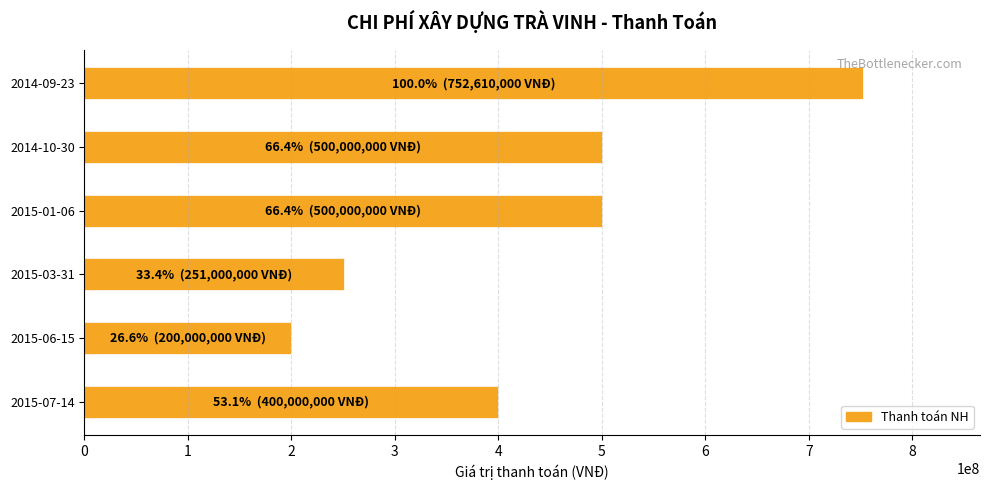

How many data points does each series have?

6